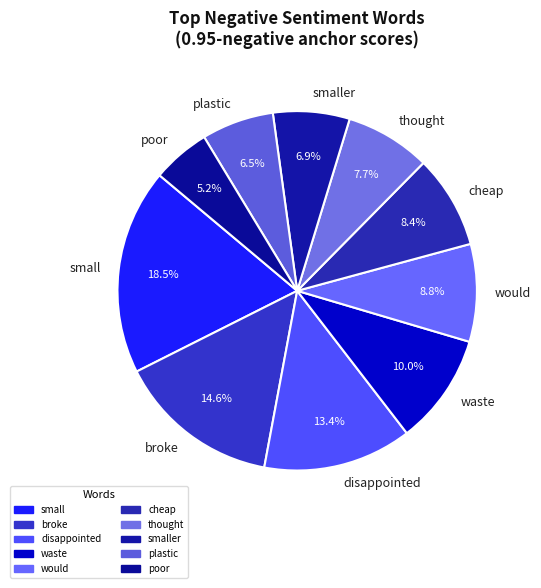

To the nearest percent, what is the difference between the largest and smallest slice percentages?

13%